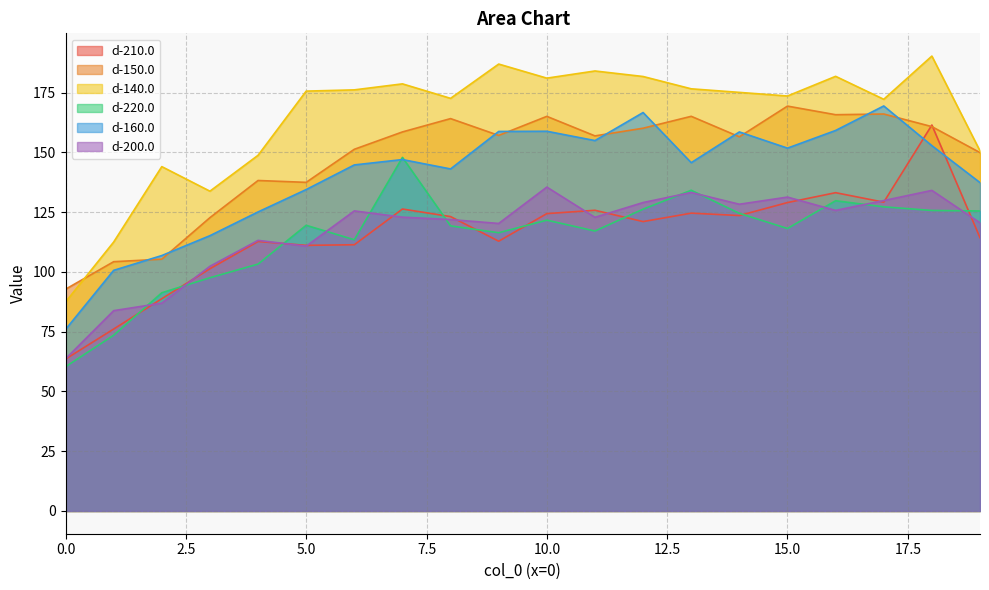

At how many categories does at least one series exceed 71?

20